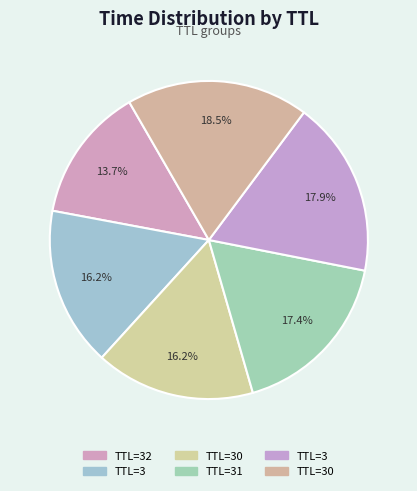

Which slice is the smallest?

32